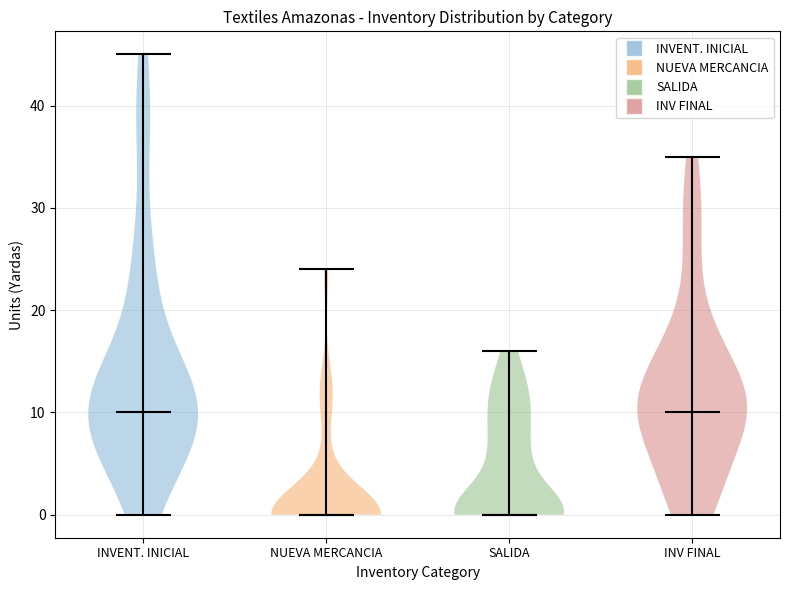

Reading left to right, read every violin against the y-axis: where its median line is, and the lowest and highest points it reaches. The values are not printed on the chart, so give them approximately, as read against the axis.

INVENT. INICIAL: median line 10, lowest point 0, highest point 45
NUEVA MERCANCIA: median line 0, lowest point 0, highest point 24
SALIDA: median line 0, lowest point 0, highest point 16
INV FINAL: median line 10, lowest point 0, highest point 35